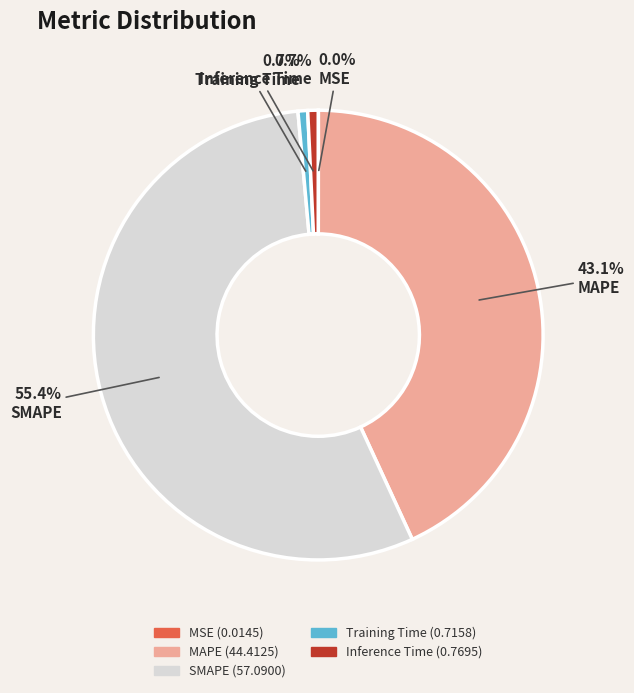

What percentage is NOT represented by Inference Time?

99.3%